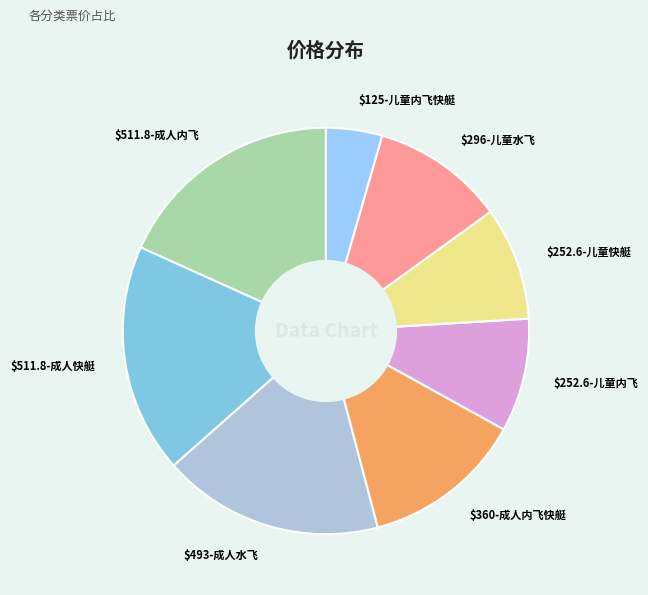

How many slices are in this pie chart?

8